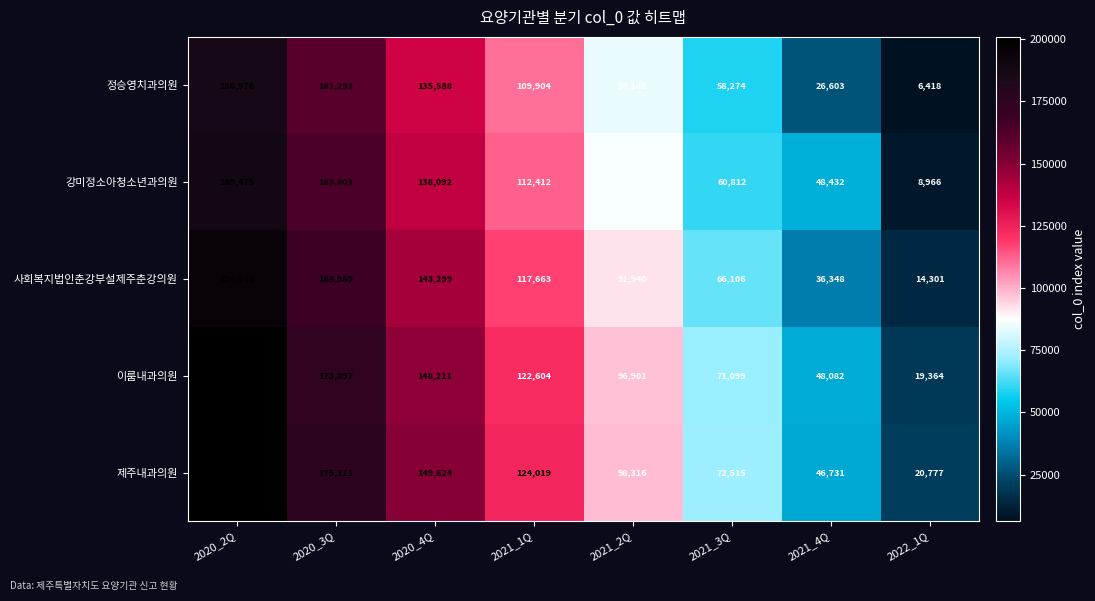

The value of 이룸내과의원 at 2022_1Q is 19364. True or false?

True